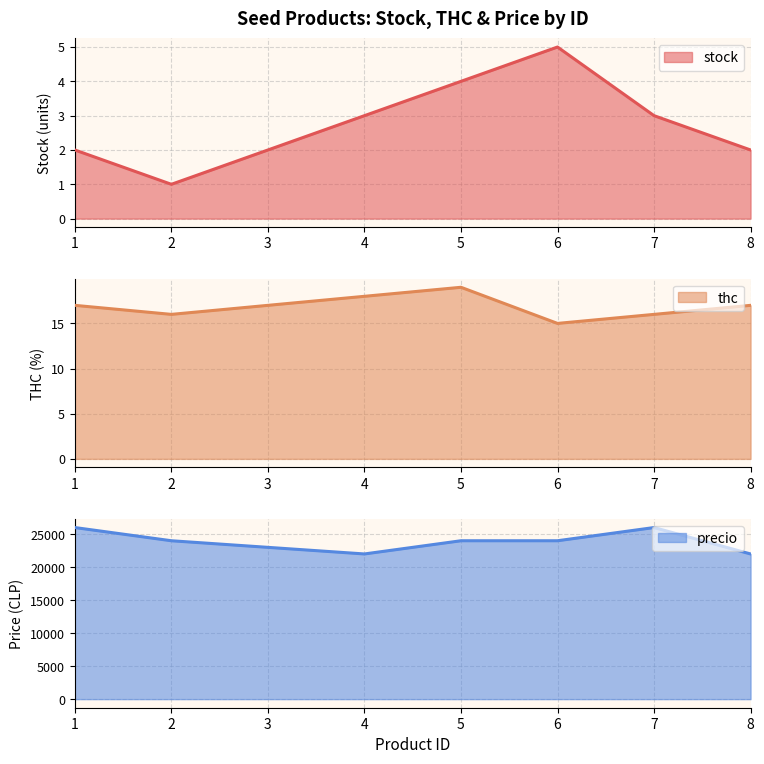

What is the average value of the precio series?

23865